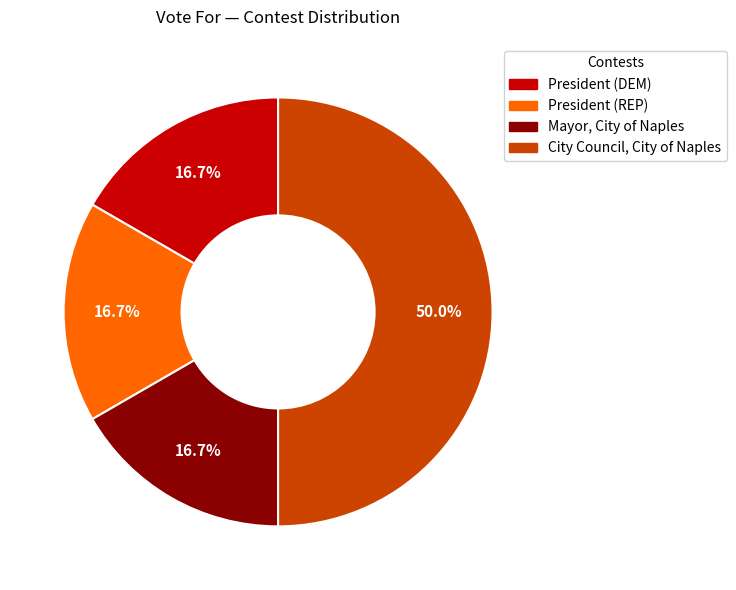

To the nearest percent, what is the combined percentage of President (DEM) and City Council, City of Naples?

67%